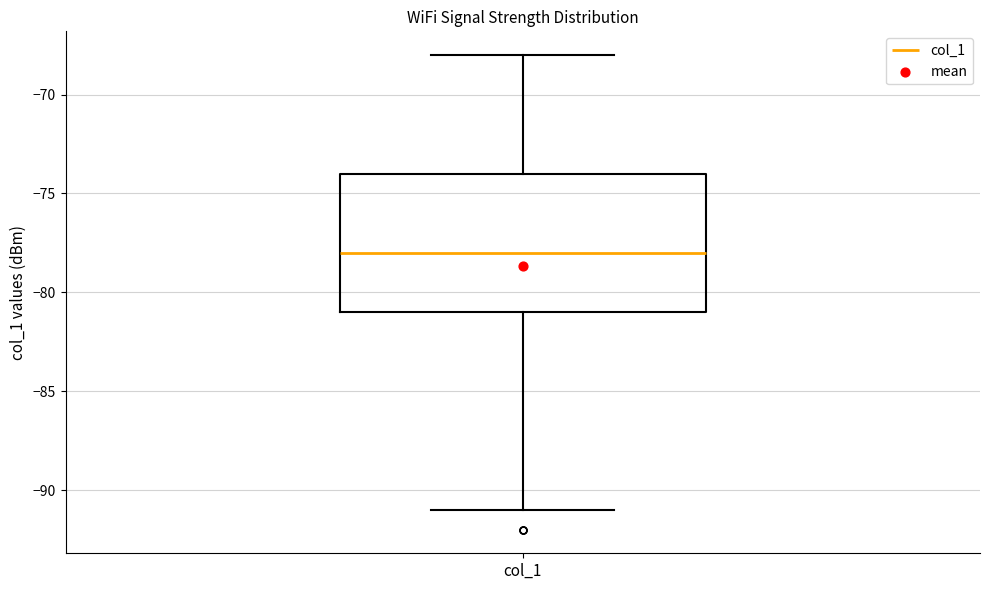

Transcribe this box plot: give where the median line is, the range the box spans, and where the two whiskers end, as read against the y-axis. The values are not printed on the chart, so give them approximately, as read against the axis.

median -78, box -81 to -74, whiskers -91 to -68